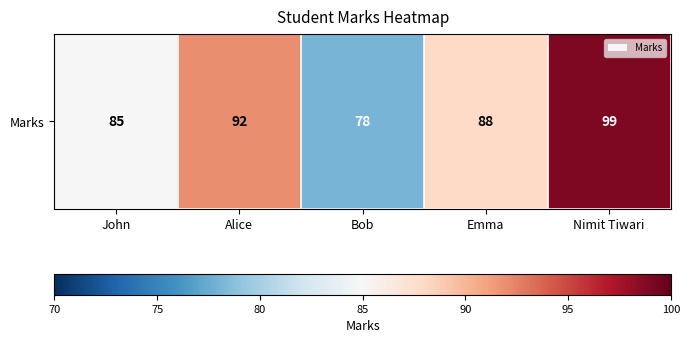

What is the average value?

88